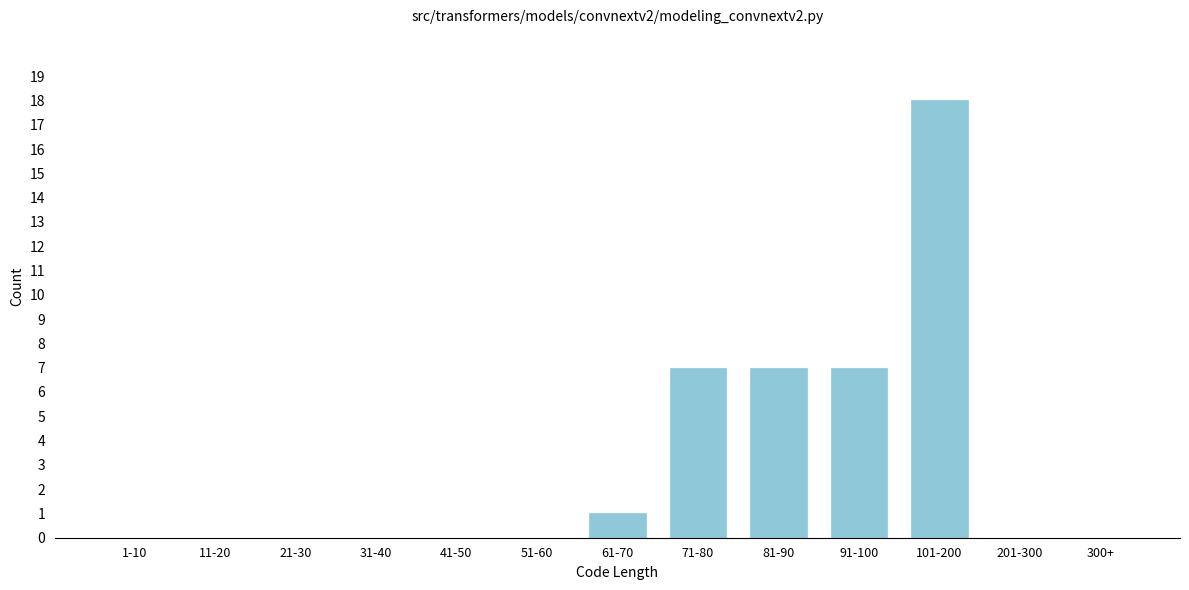

Reading right to left, transcribe all the data shown in this chart.

300+=0	201-300=0	101-200=18	91-100=7	81-90=7	71-80=7	61-70=1	51-60=0	41-50=0	31-40=0	21-30=0	11-20=0	1-10=0